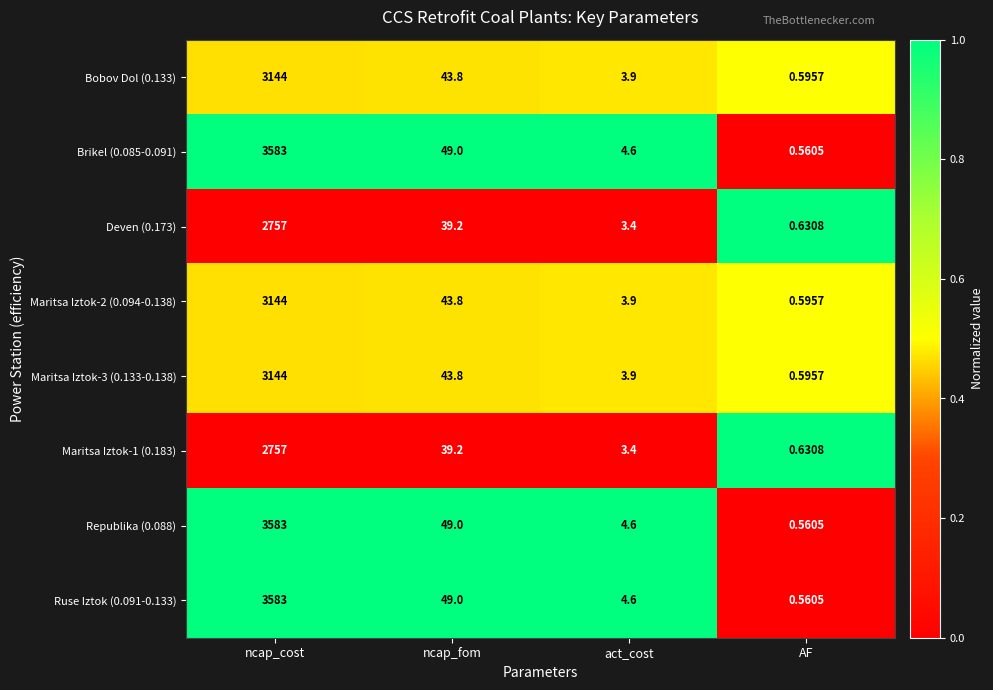

Which label corresponds to the smallest value in the chart?

AF